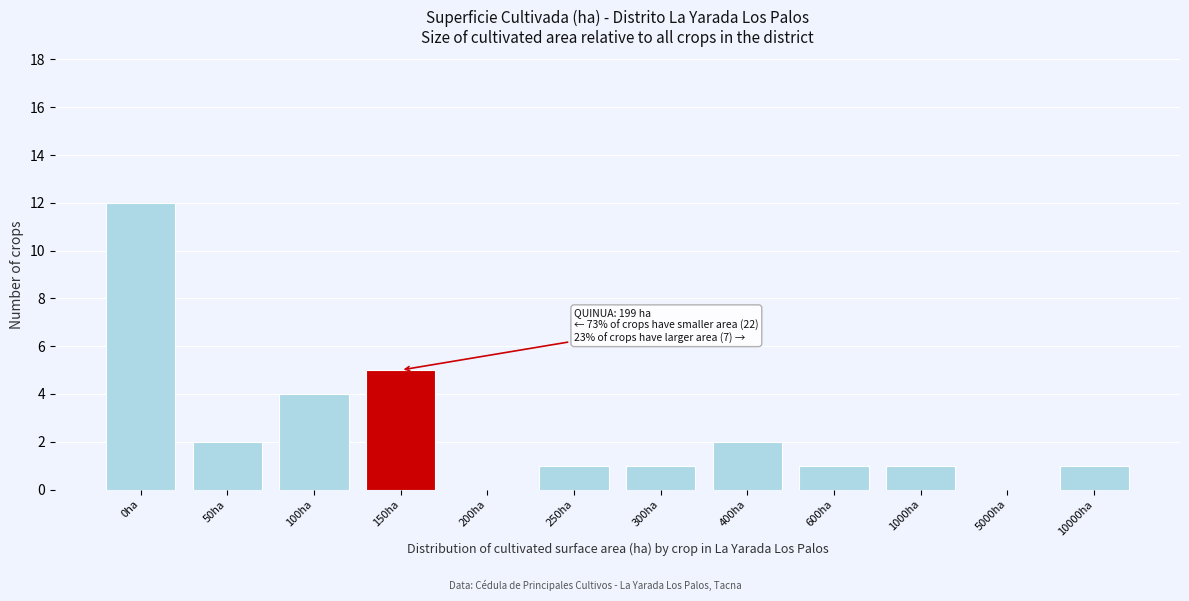

Reading left to right, extract all data points from this chart.

0ha=12	50ha=2	100ha=4	150ha=5	200ha=0	250ha=1	300ha=1	400ha=2	600ha=1	1000ha=1	5000ha=0	10000ha=1